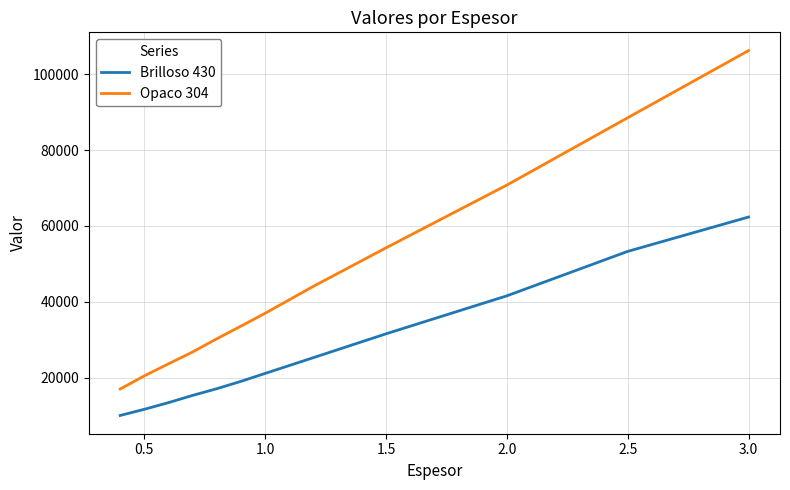

List the series in order of their overall mean, highest first.

Opaco 304, Brilloso 430